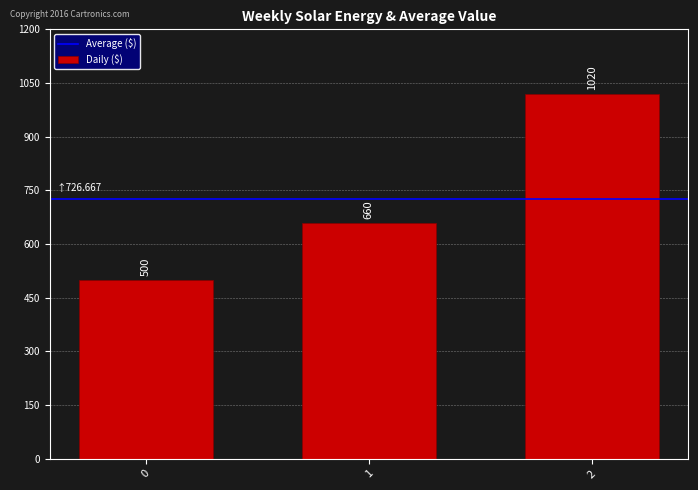

Count the values in the range 500 to 1020.

3